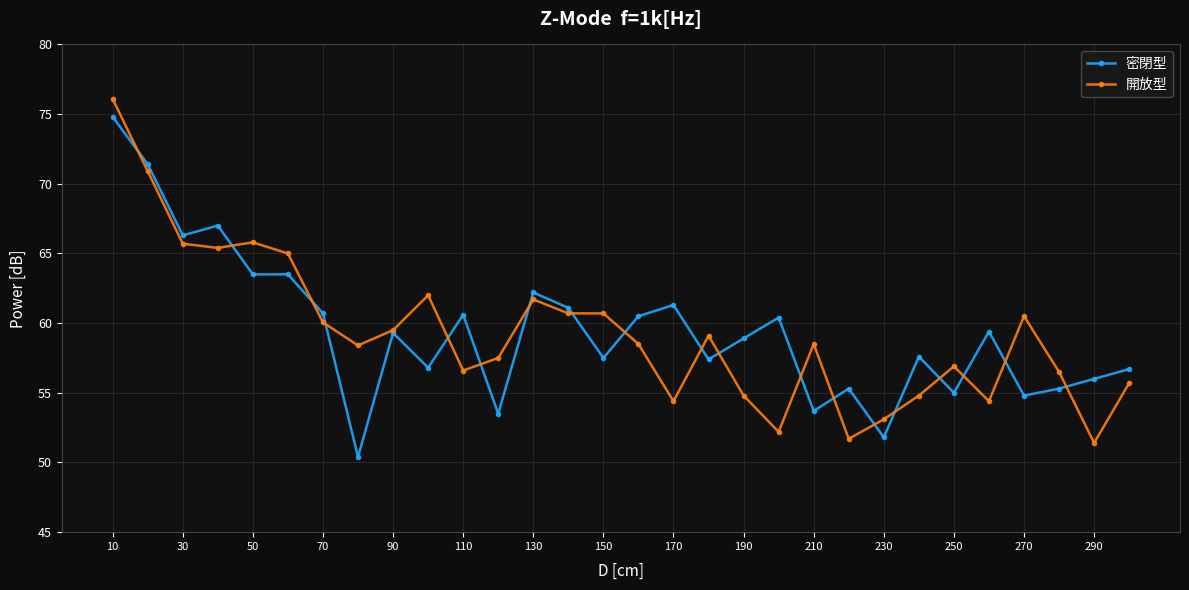

What is the minimum value shown in the chart?

50.4